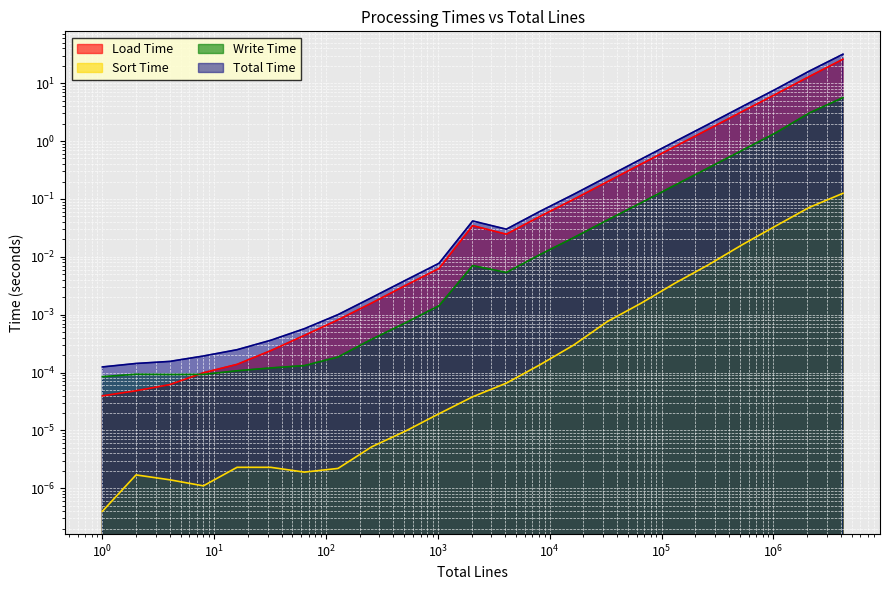

True or false: Sort Time and Total Time intersect in this chart.

False